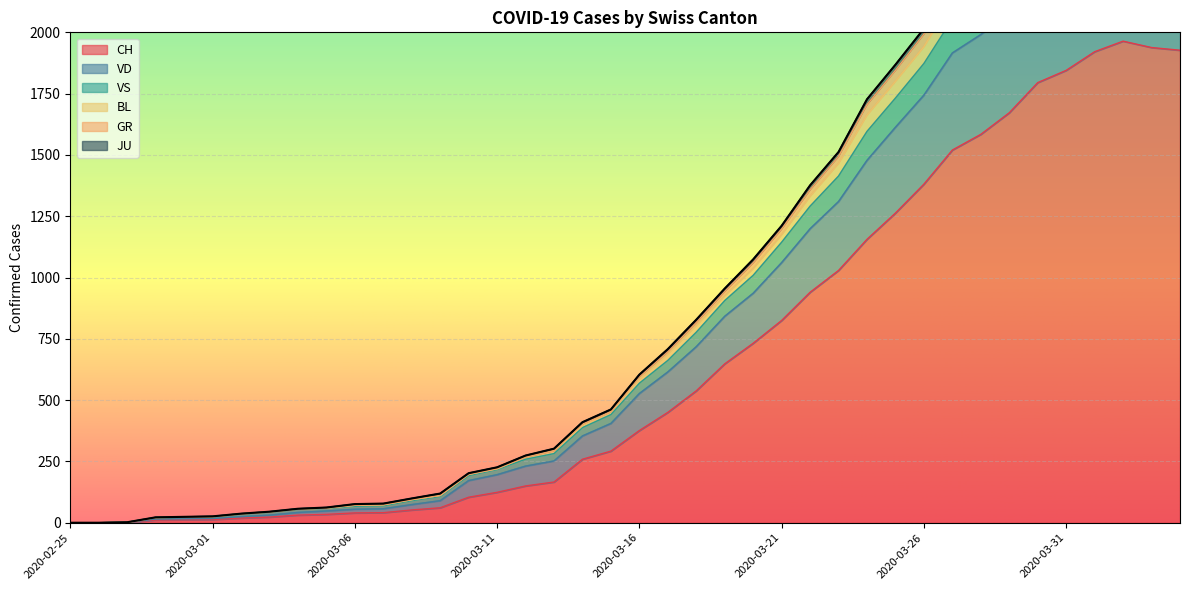

Which series has the largest range (max minus min)?

VD